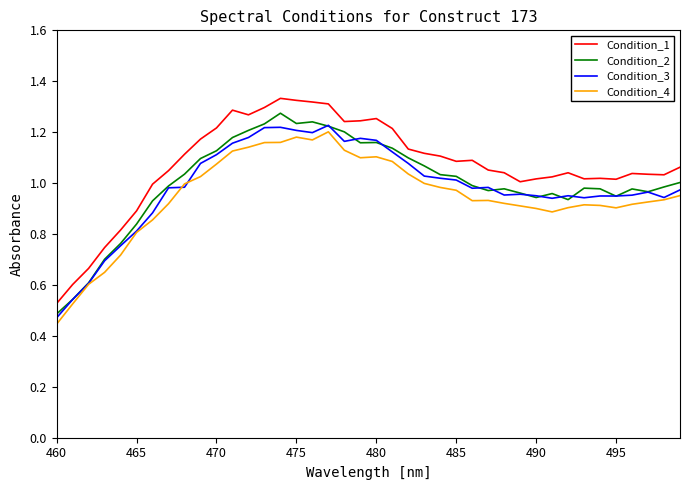

What are all the series names shown in the legend?

Condition_1, Condition_2, Condition_3, Condition_4